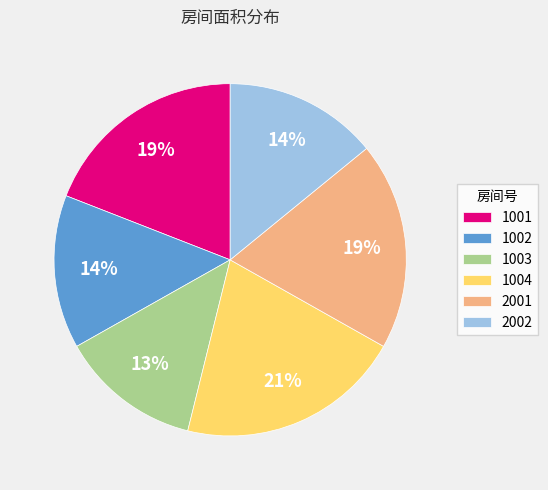

Count the number of slices in the pie.

6